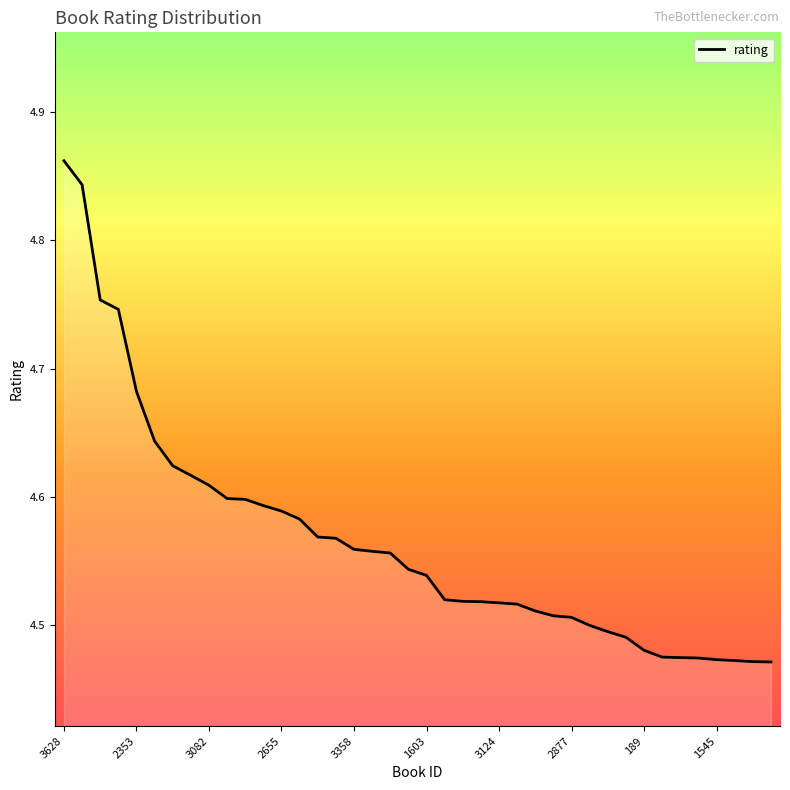

What is the difference between the maximum and minimum values?

0.4